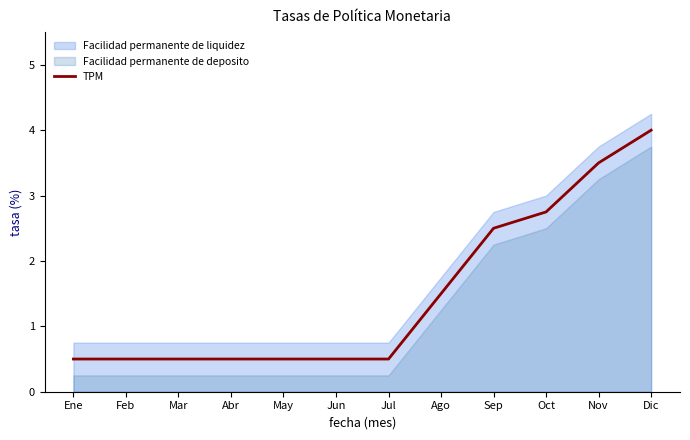

Does the chart have visible grid lines?

No